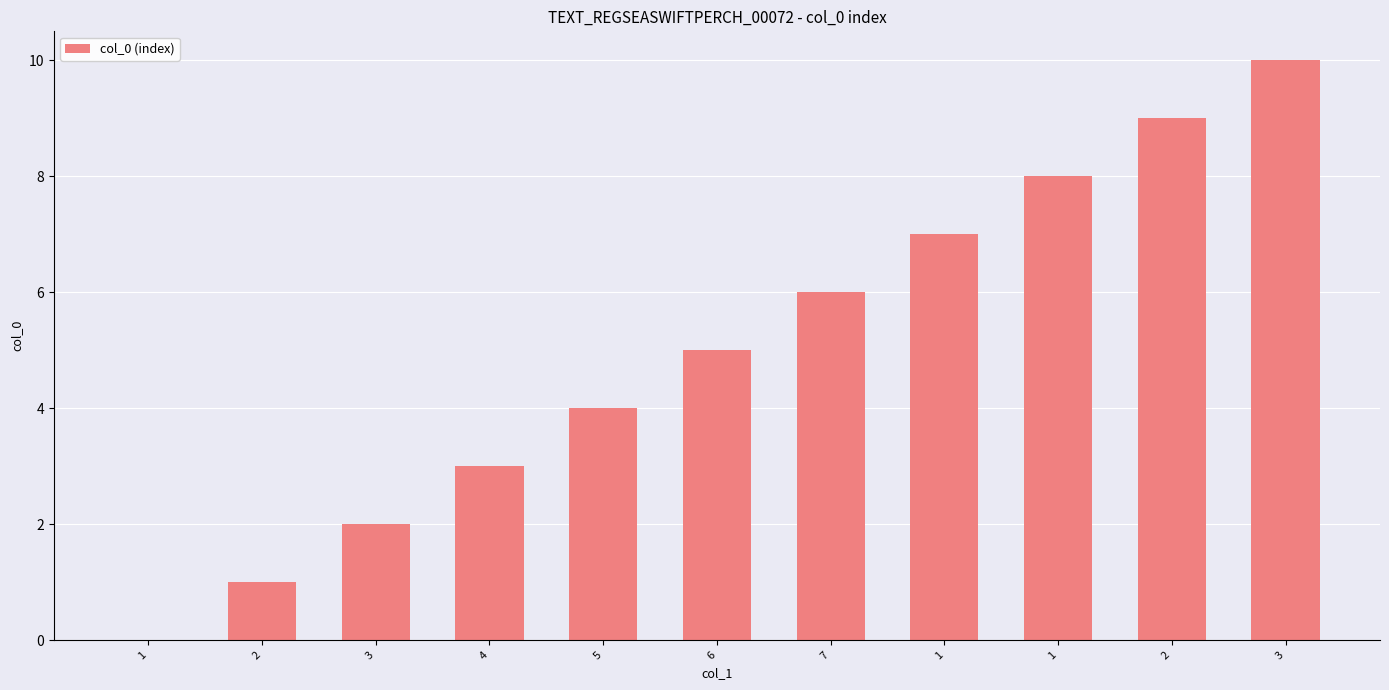

Reading left to right, what are all the values shown in this chart?

0	1	2	3	4	5	6	7	8	9	10